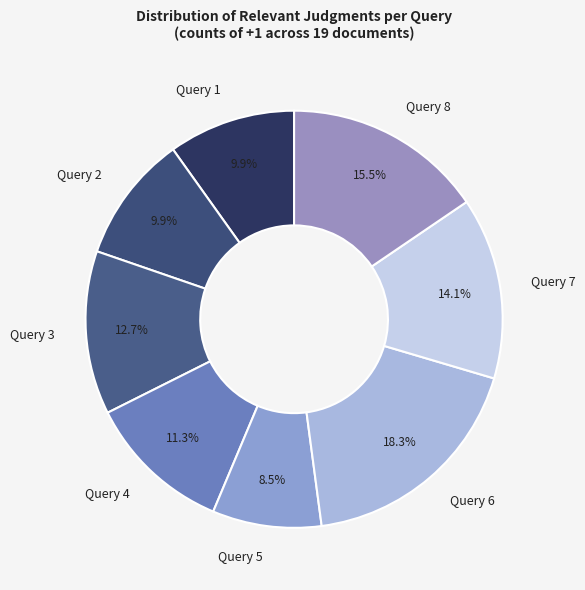

Which category has the smallest portion of the pie?

Query 5